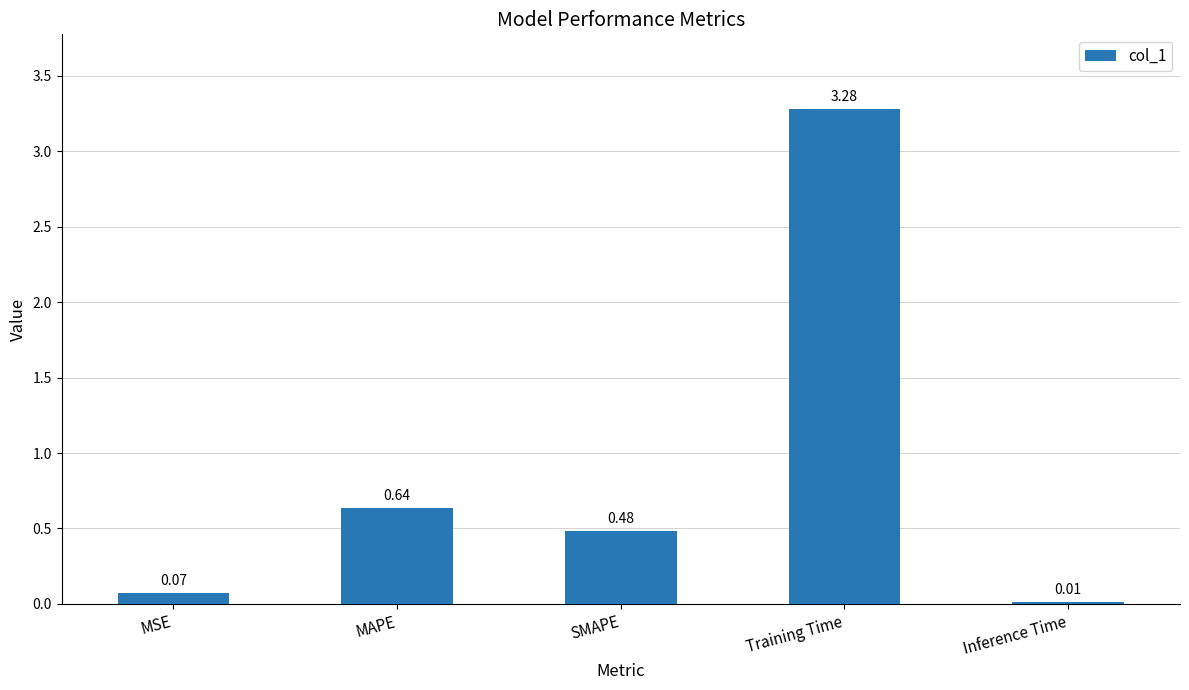

Between MSE and MAPE, which is larger?

MAPE